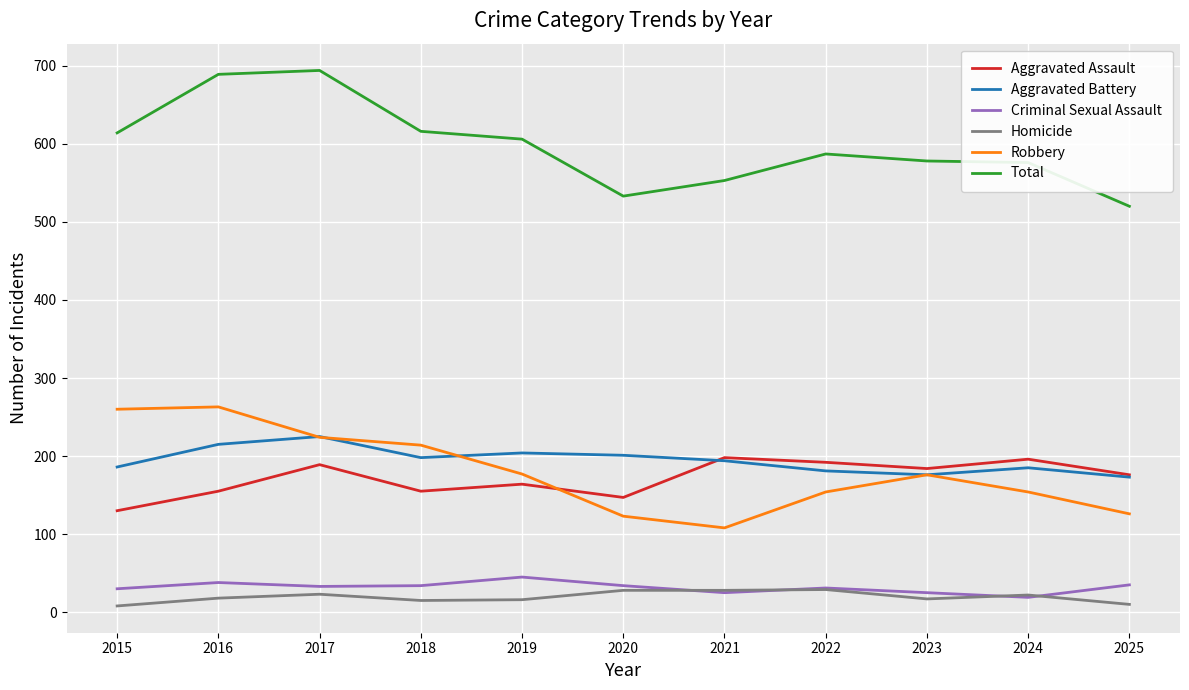

Which series has the widest spread of values?

Total